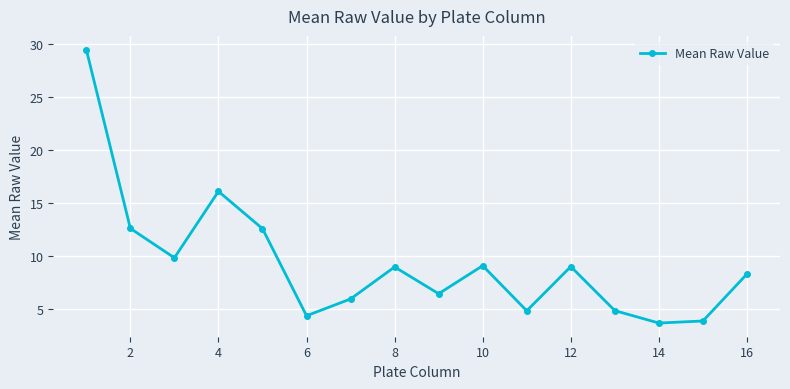

What is the greatest value displayed?

29.4